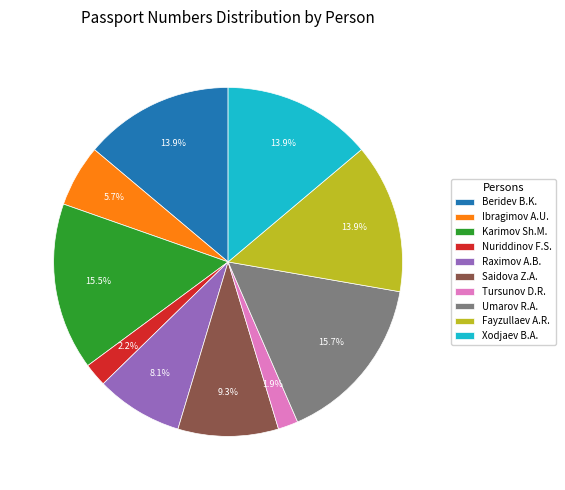

Does Nuriddinov F.S. represent more than half of the total?

No